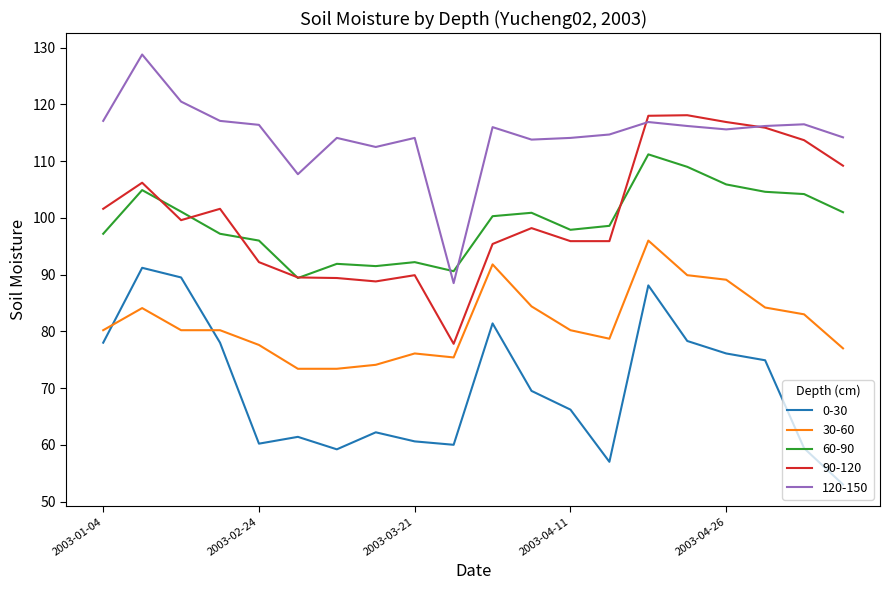

List the series in order of their peak value, lowest first.

0-30, 30-60, 60-90, 90-120, 120-150